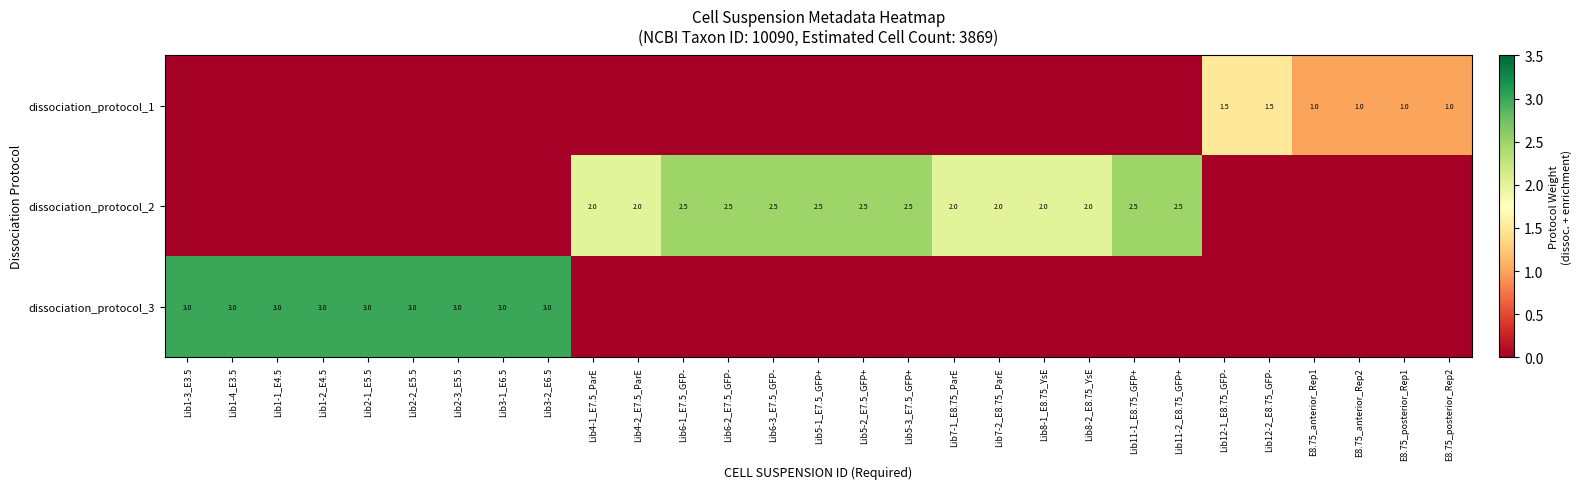

What is the difference between the highest and lowest values at Lib6-3_E7.5_GFP-?

2.5